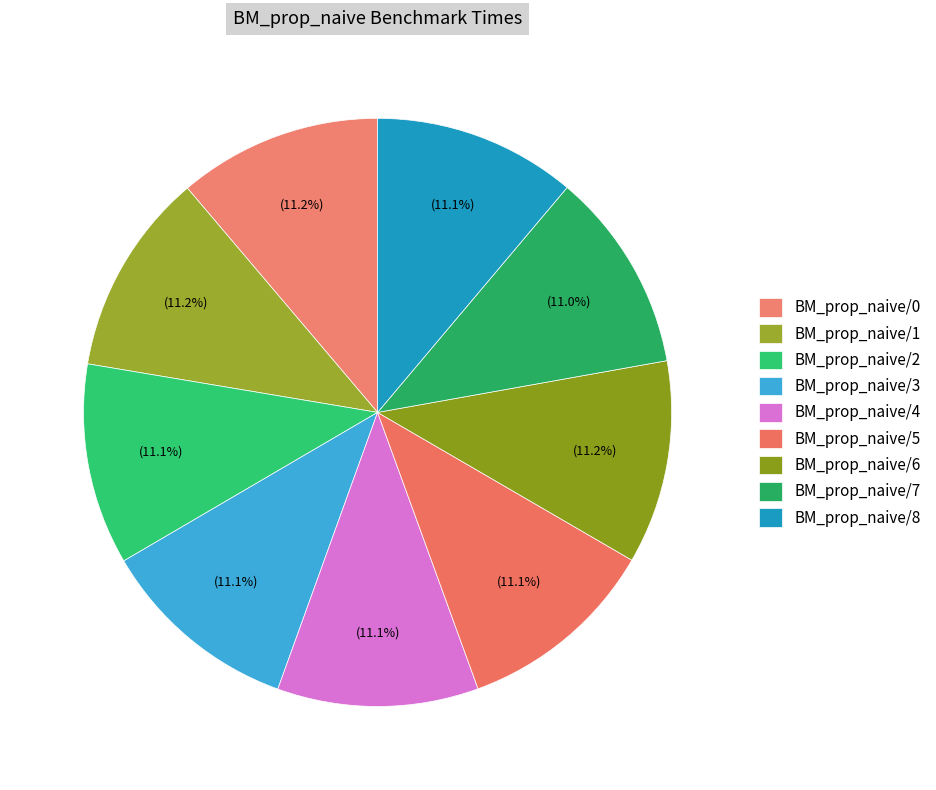

Which slice is the smallest?

BM_prop_naive/7